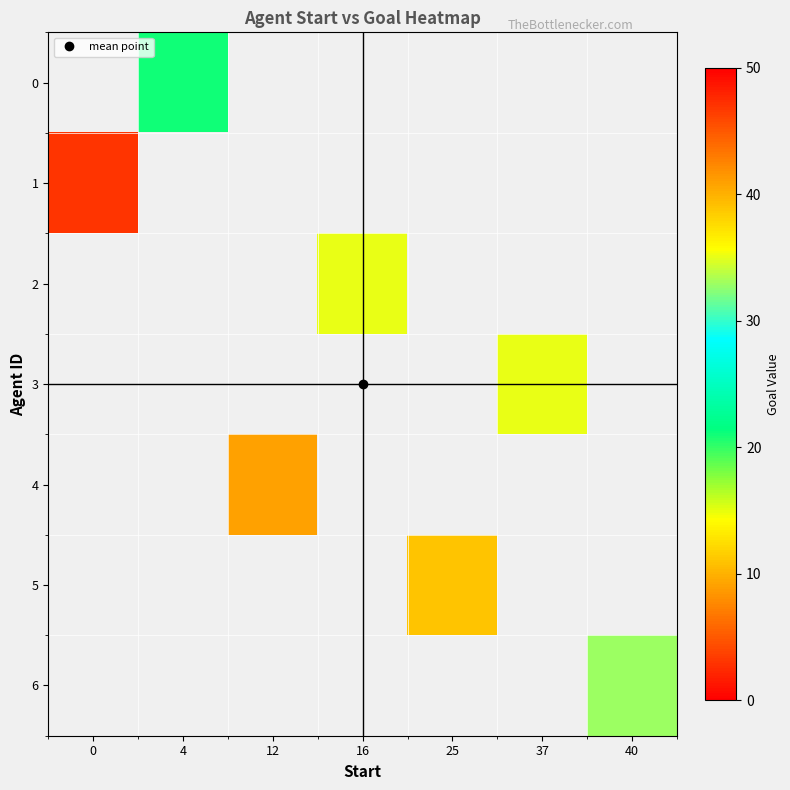

What is the minimum value for 1?

47.0